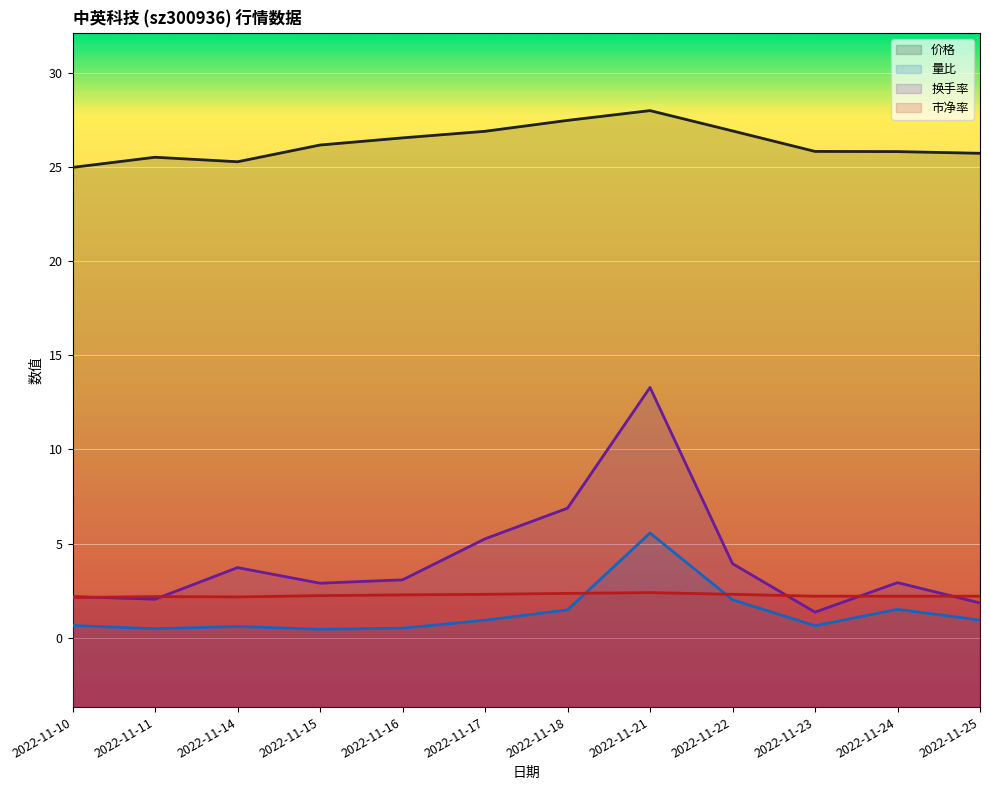

At which category does 换手率 reach its first local valley?

2022-11-11